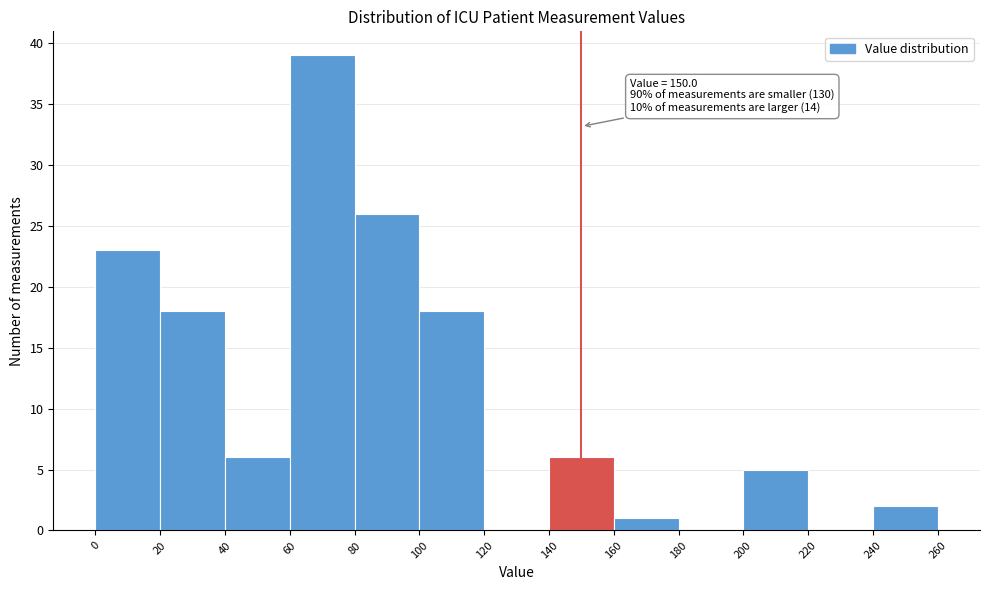

Which range on the x-axis has the tallest bar?

60 to 80